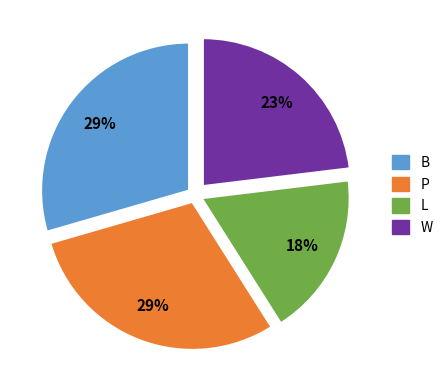

Combined, do B and P account for over 50%?

Yes